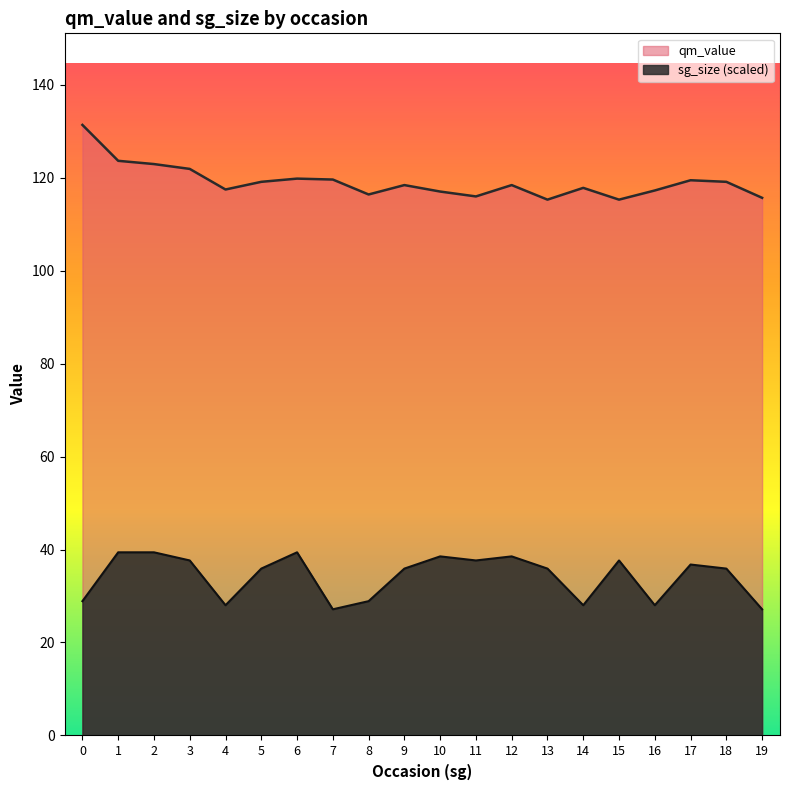

Which series has the widest spread of values?

qm_value